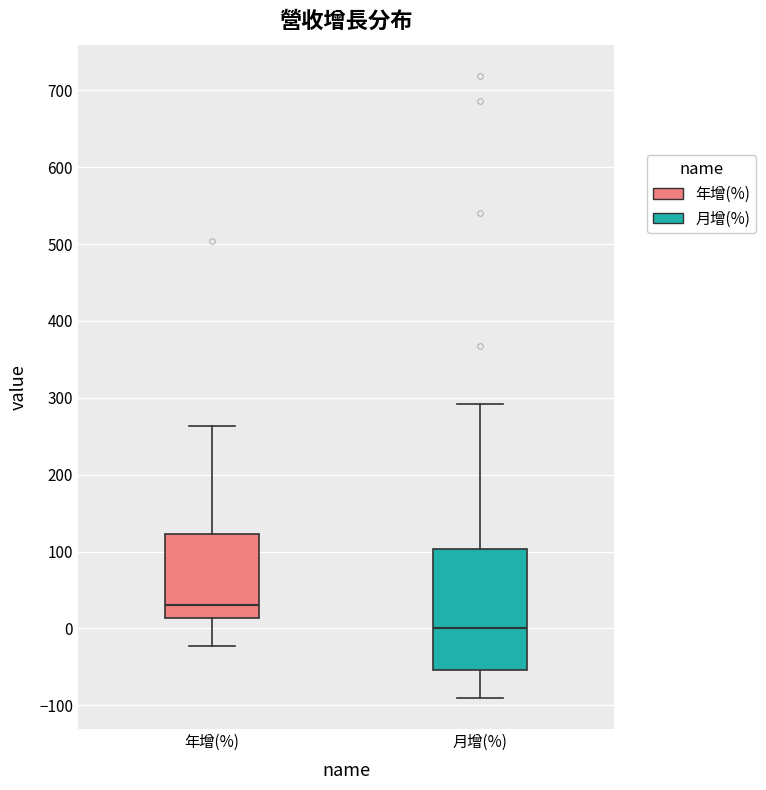

Reading left to right, read every box against the y-axis: the position of its median line, the range the box covers, and the ends of its whiskers. The values are not printed on the chart, so give them approximately, as read against the axis.

年增(%): median 30, box 10 to 120, whiskers -20 to 260
月增(%): median 0, box -50 to 100, whiskers -90 to 290